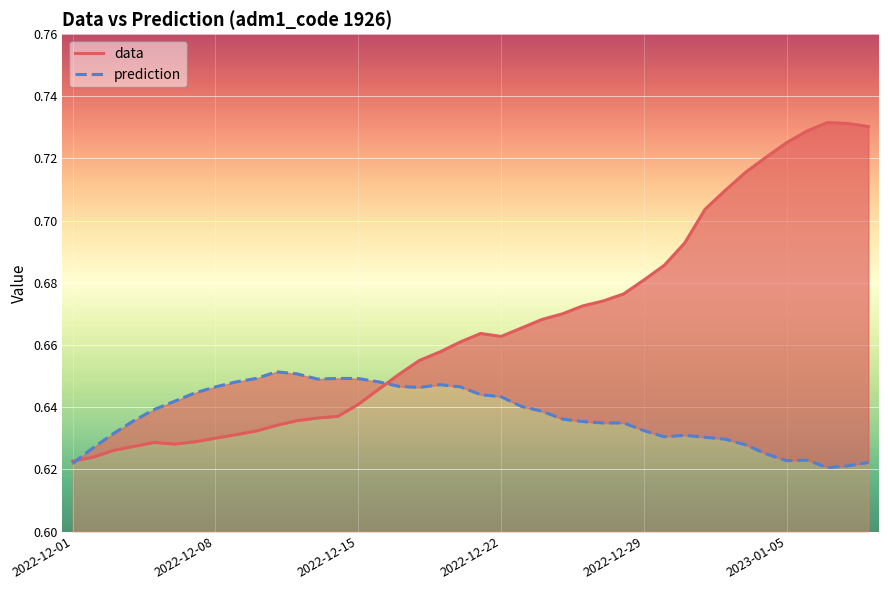

What is the value of the data point at the 8th from the left?

0.6